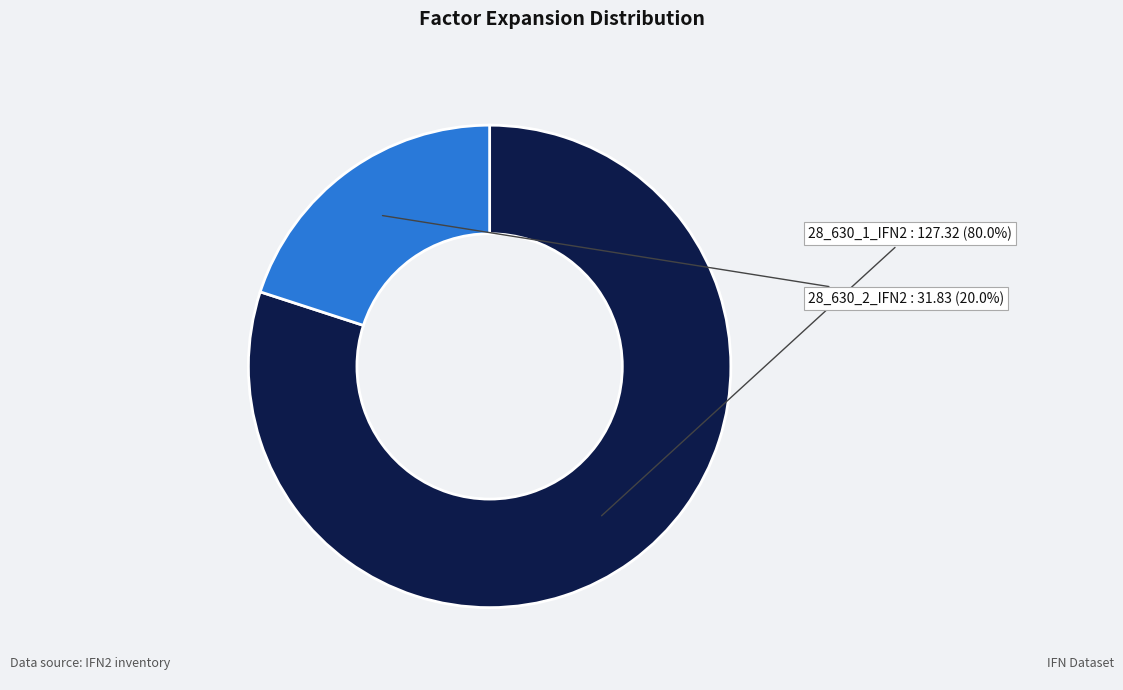

Does any single category account for the majority?

Yes